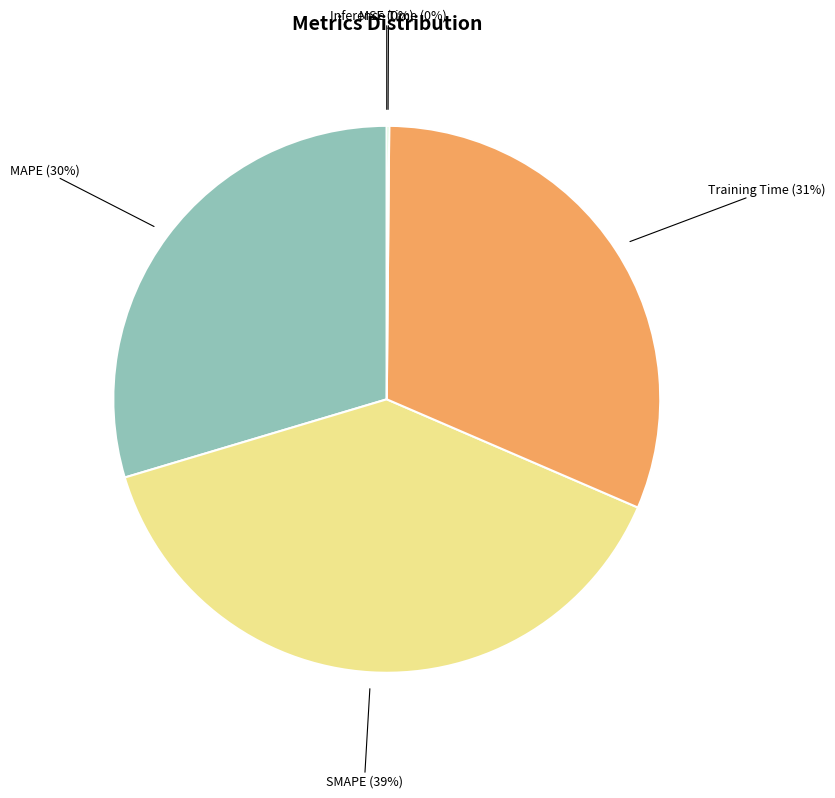

Which slice is the largest?

SMAPE